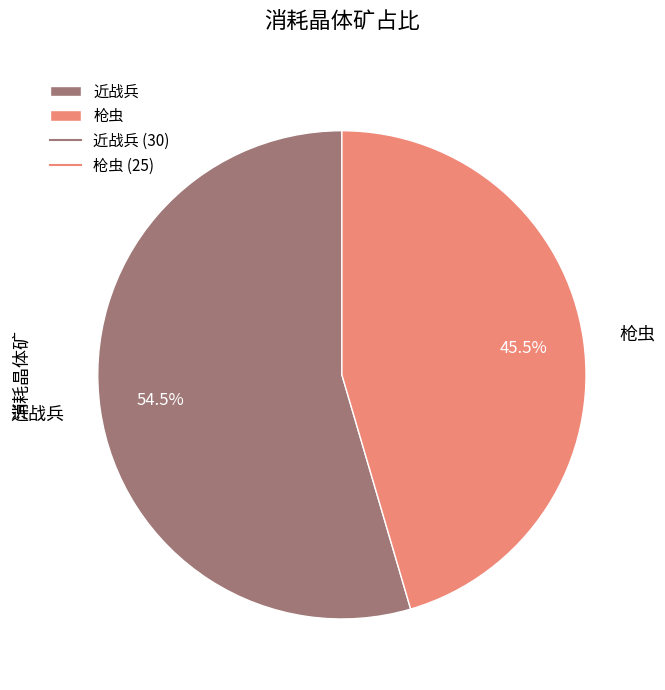

What is the largest slice in the pie chart?

近战兵